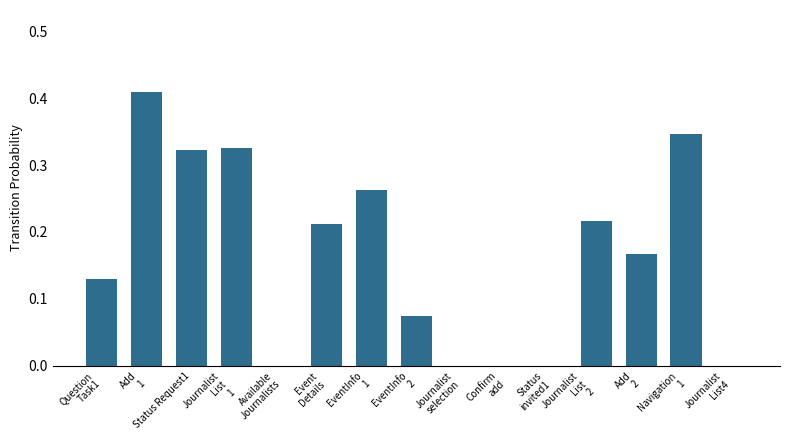

Are the bars horizontal?

No